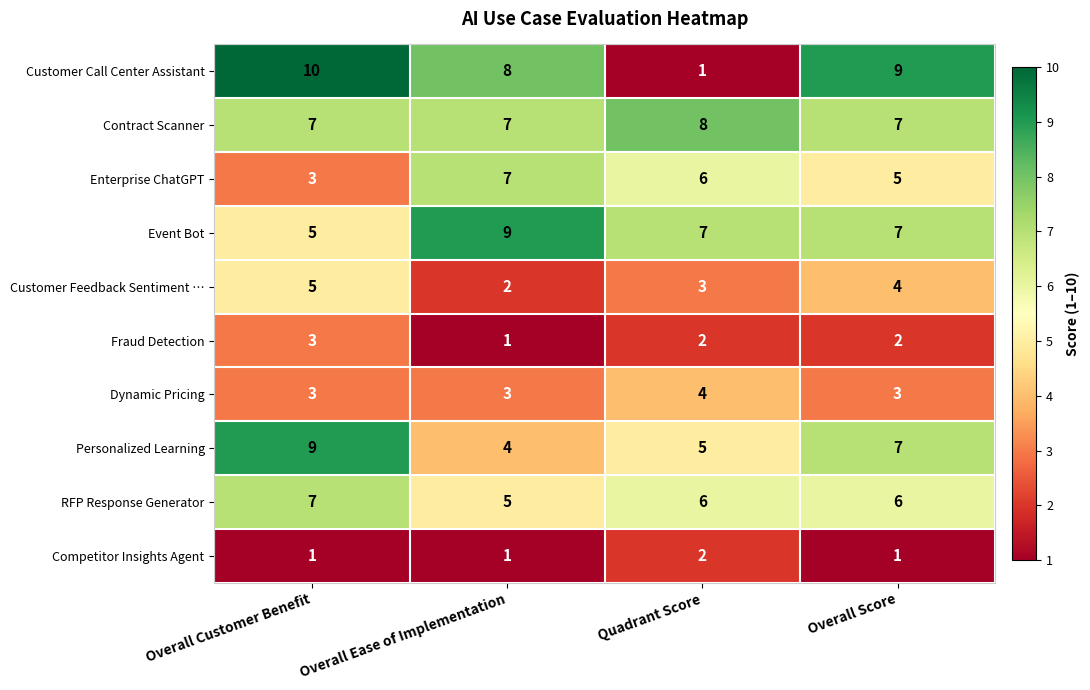

What is the greatest value displayed?

10